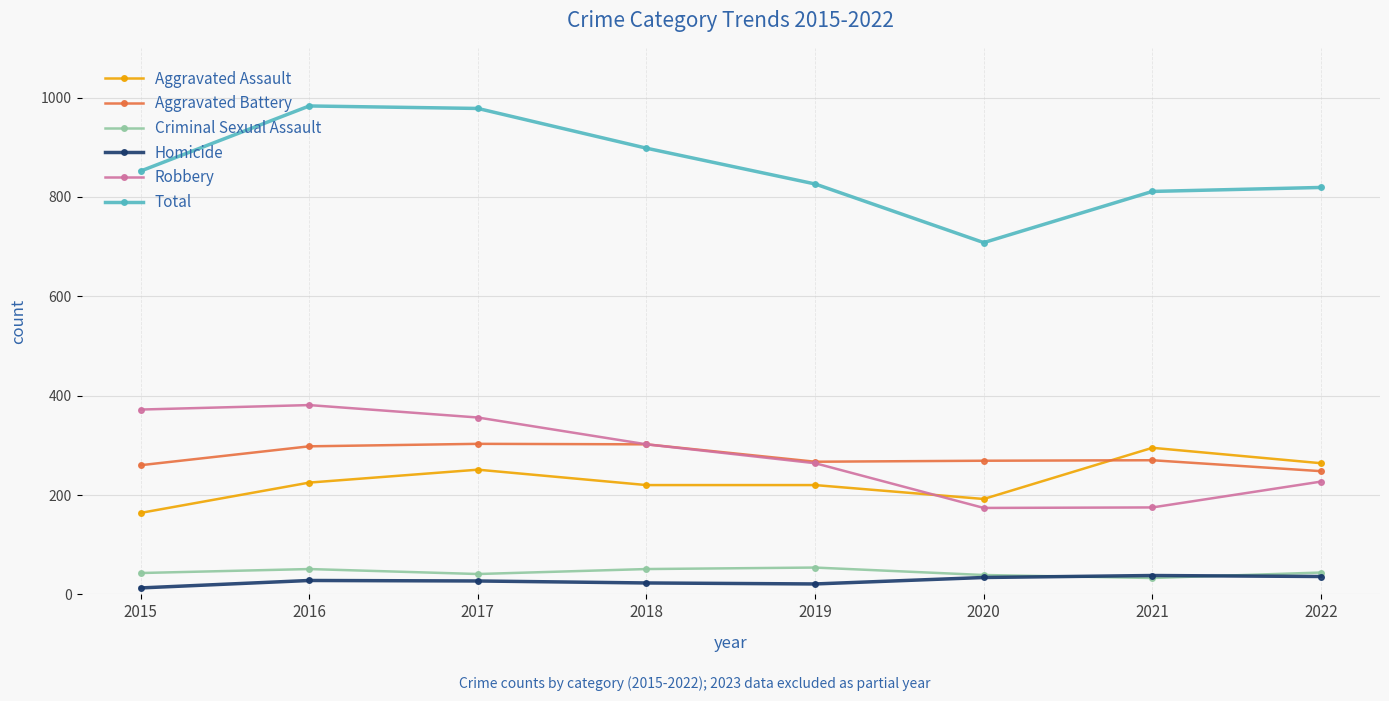

How many values in the Robbery series are below 302?

4